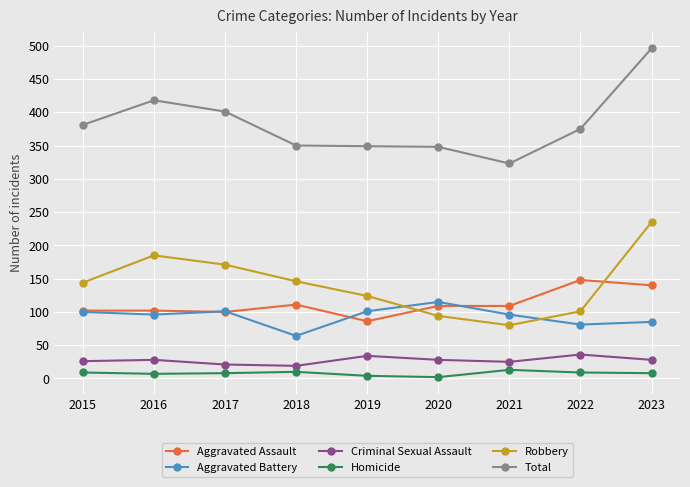

How many interior local peaks does the Robbery series have?

1